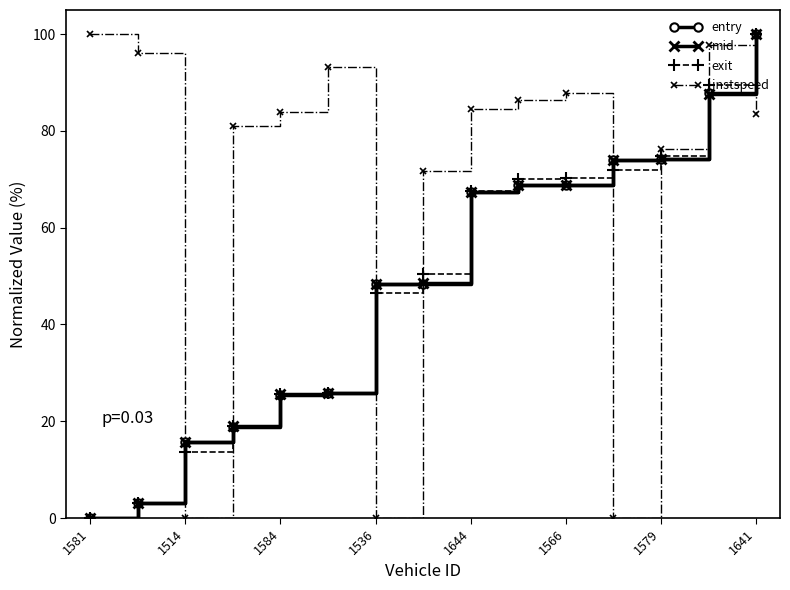

What is the maximum value shown in the chart?

100.0